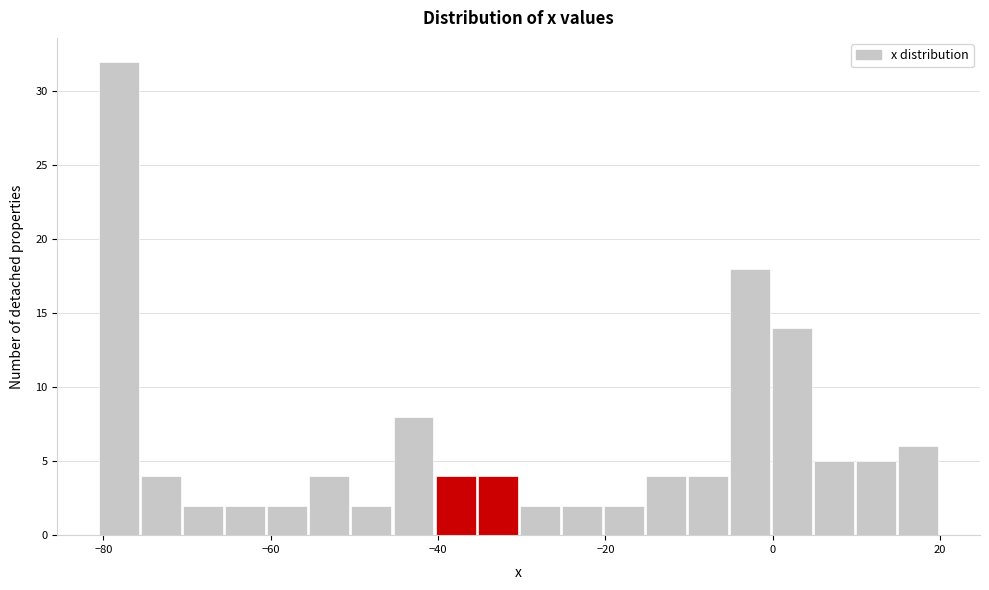

Read against the x-axis, roughly where is the centre of the tallest bar?

-78